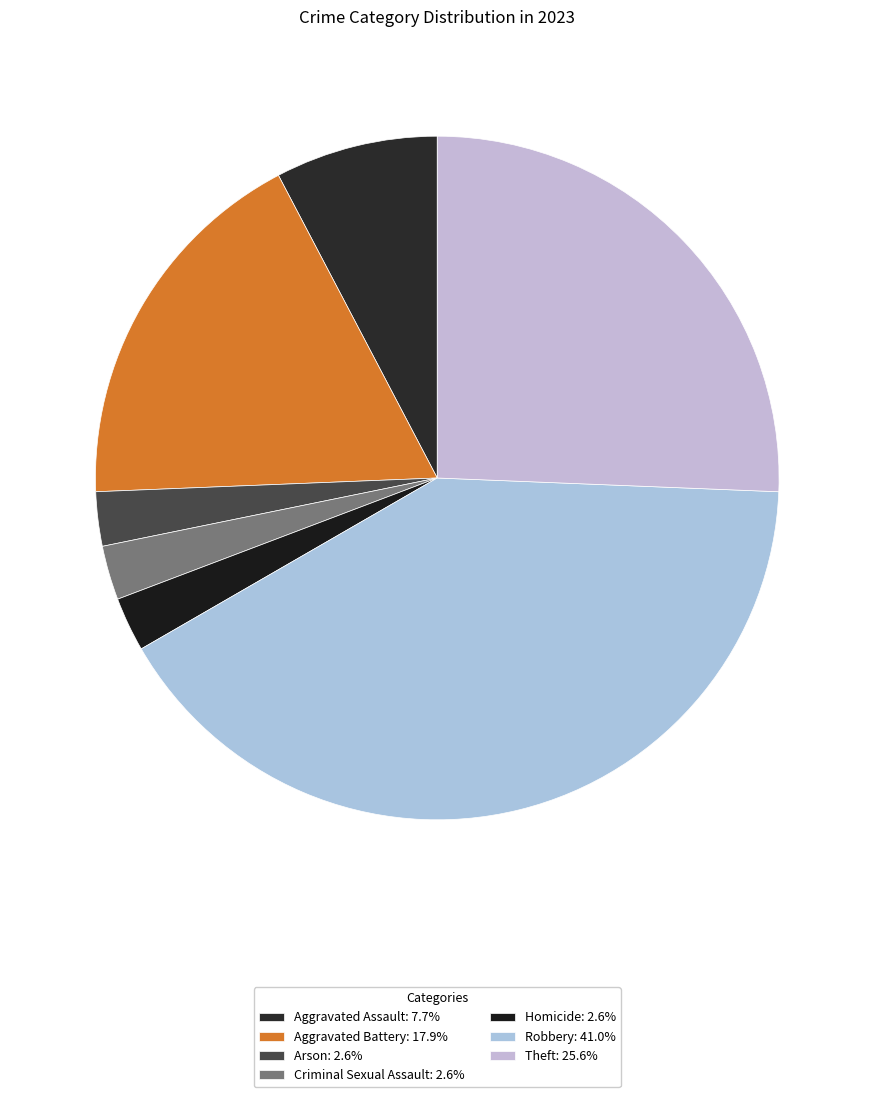

Which category has the biggest portion of the pie?

Robbery